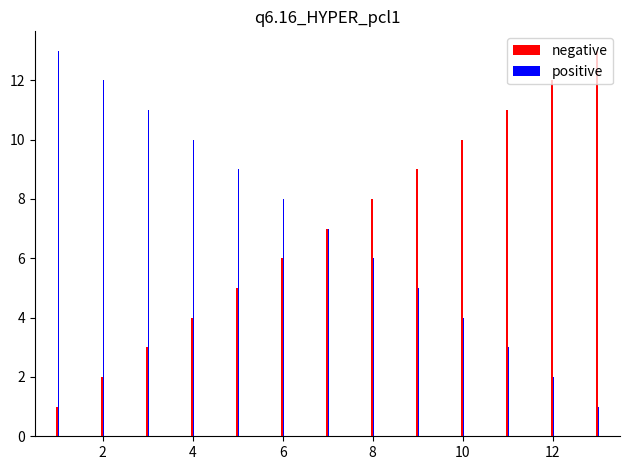

What are all the series names shown in the legend?

negative, positive